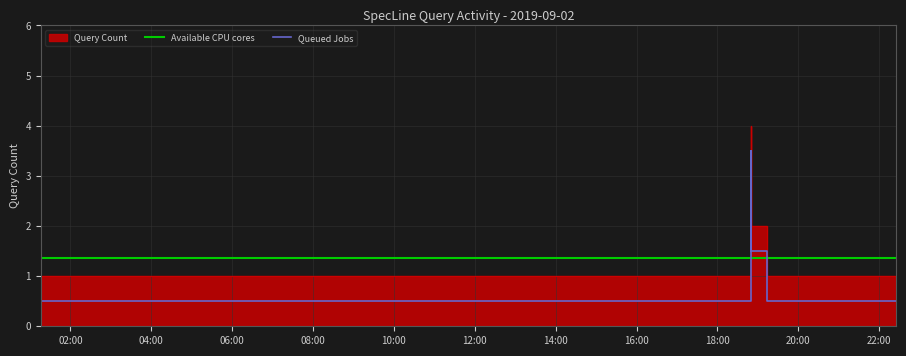

True or false: the data shows 5.9 at 2019-09-02 18:49:00.

False